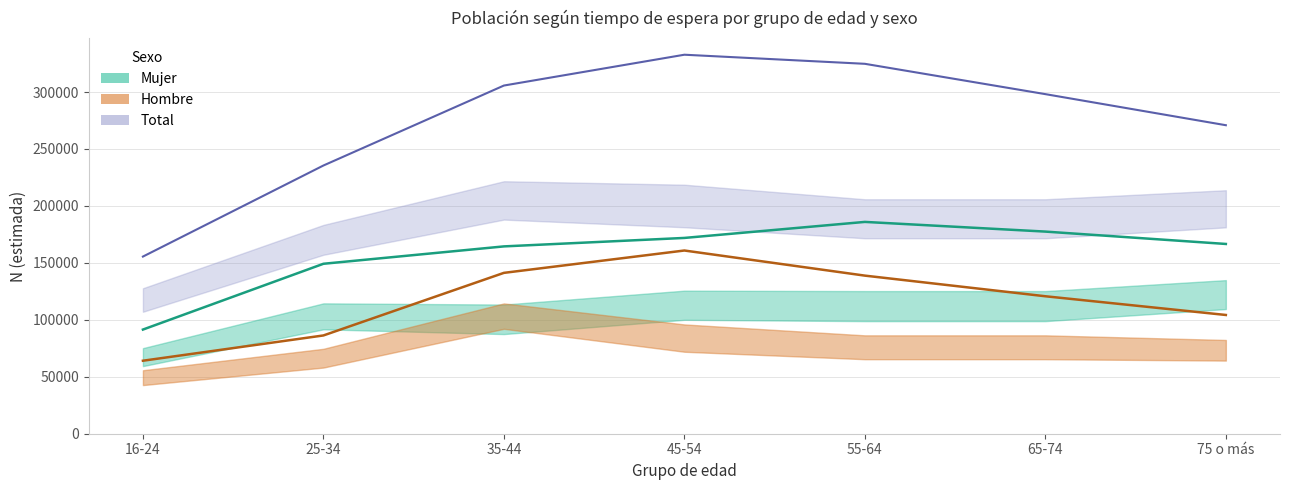

What is the difference between the maximum and minimum values in the Hombre estimada series?

96774